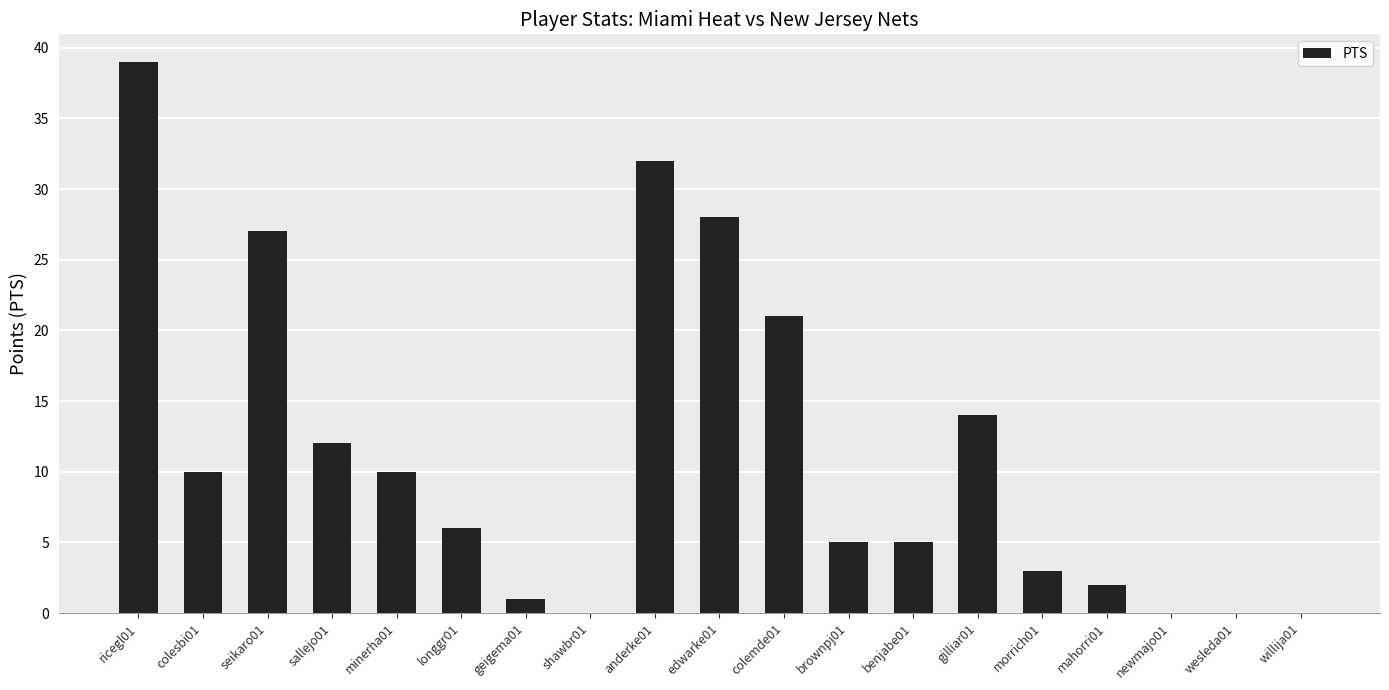

What is the average value?

11